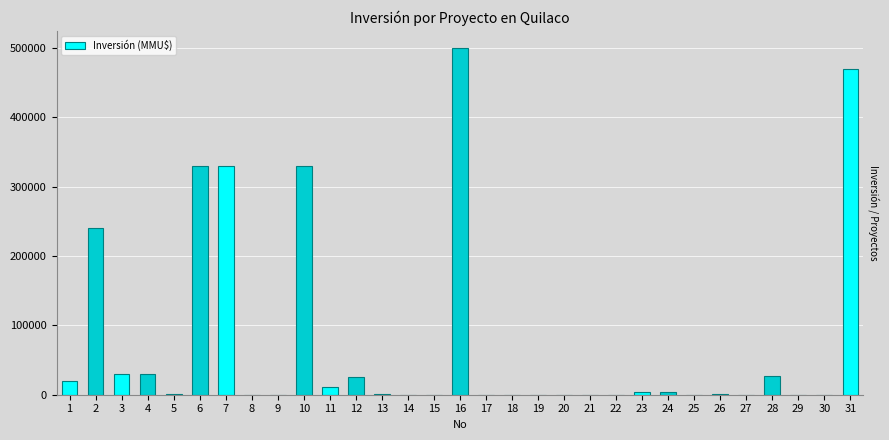

What is the sum of all values?

2353383